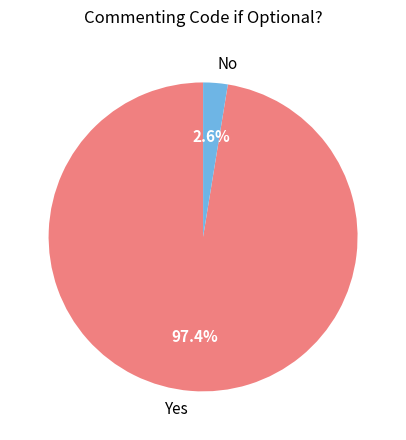

What portion of the pie excludes No?

97.4%